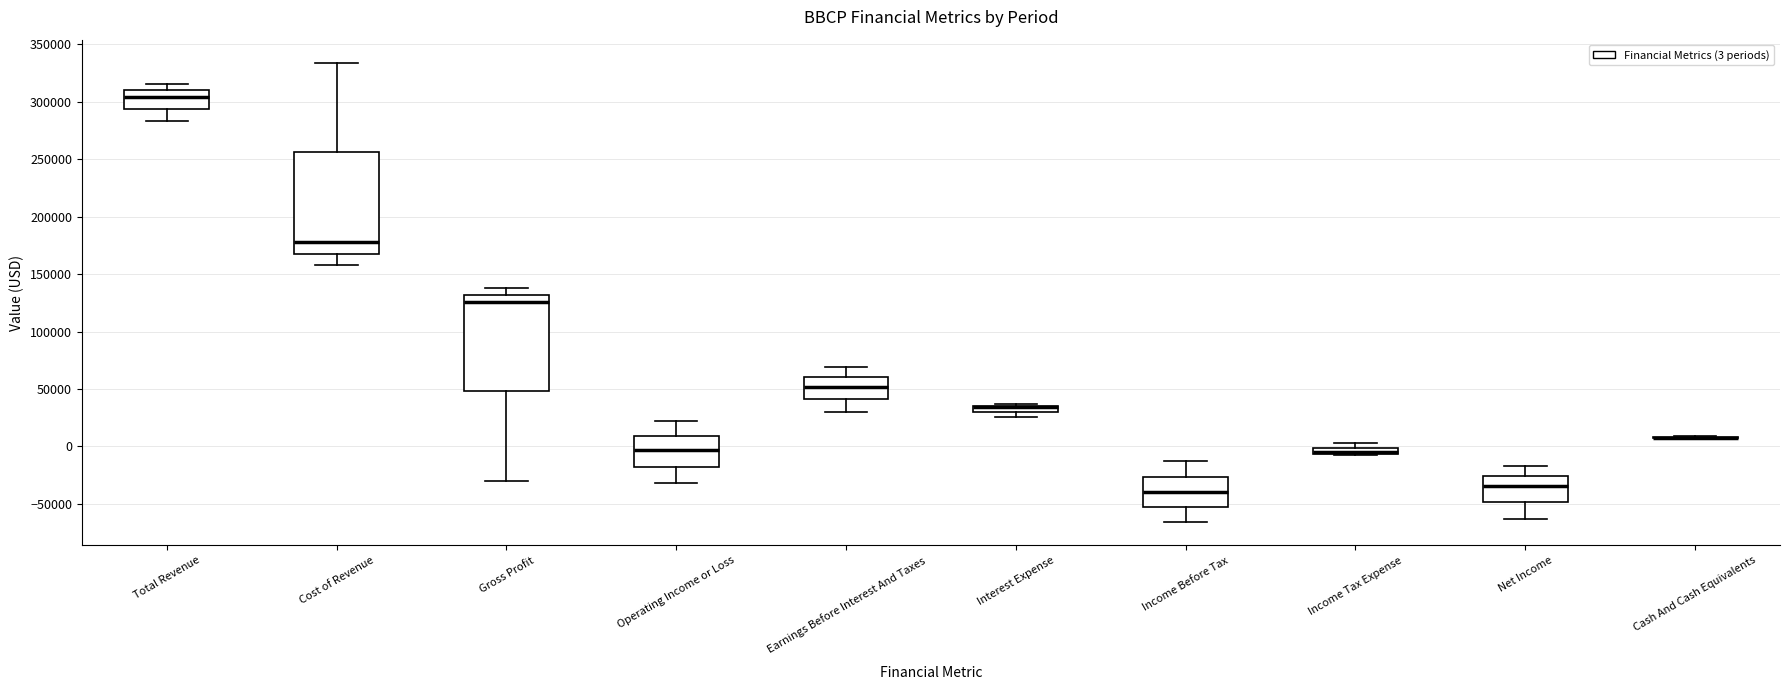

Where is the upper edge of the box for Income Tax Expense on the y-axis? The values are not printed on the chart, so give them approximately, as read against the axis.

0